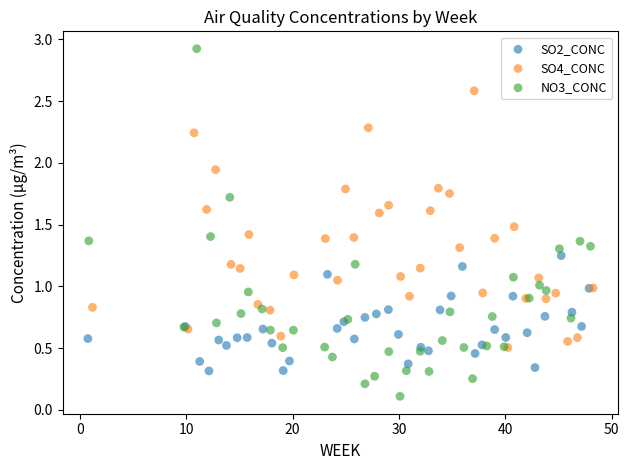

Which series contains the highest Y value?

NO3_CONC